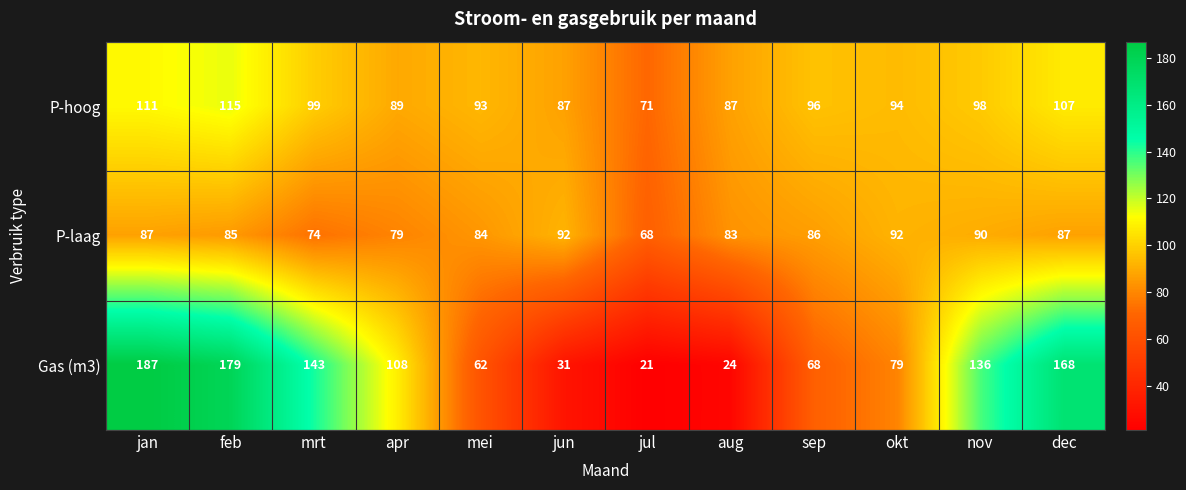

How many data points in Gas (m3) are less than 108?

6